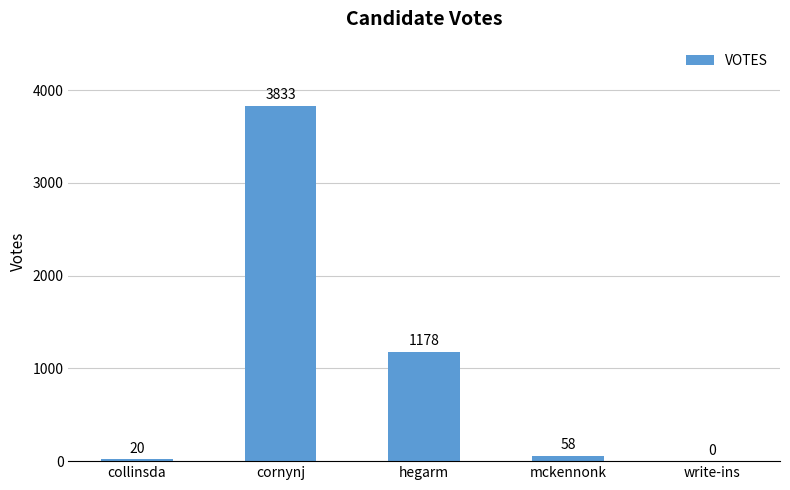

At which category does the chart reach its peak across all series?

cornynj